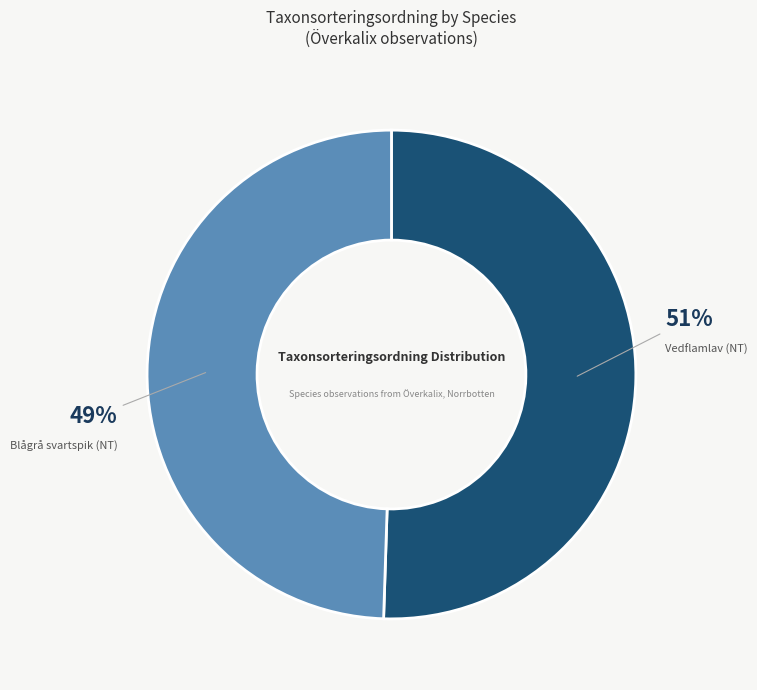

To the nearest percent, what is the combined percentage of Vedflamlav (NT) and Blågrå svartspik (NT)?

100%